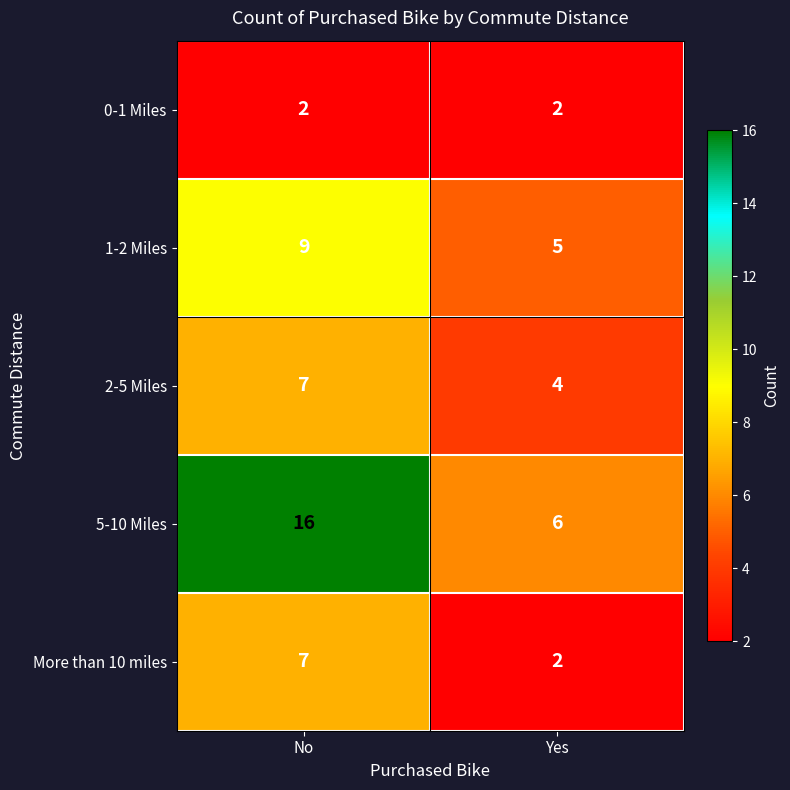

Between No and Yes, which series saw the biggest shift?

5-10 Miles